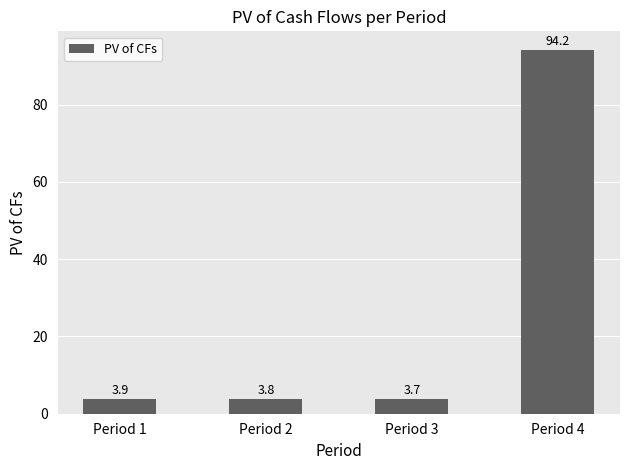

Reading right to left, transcribe all the data shown in this chart.

94.2	3.7	3.8	3.9